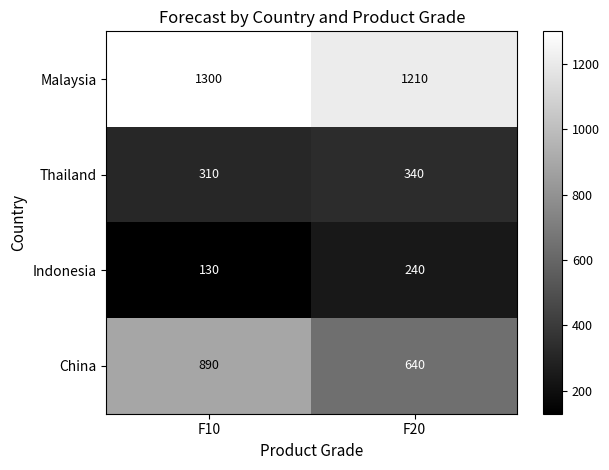

Reading right to left, transcribe all the data shown in this chart.

Malaysia: F20=1210	F10=1300
Thailand: F20=340	F10=310
Indonesia: F20=240	F10=130
China: F20=640	F10=890